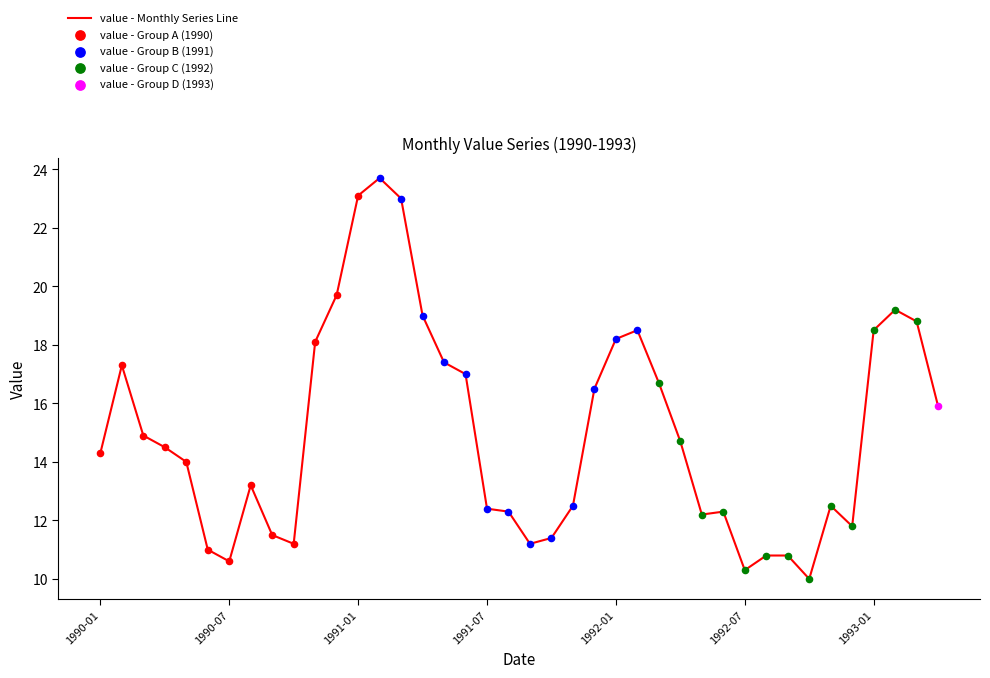

What is the difference between the maximum and minimum values?

13.7